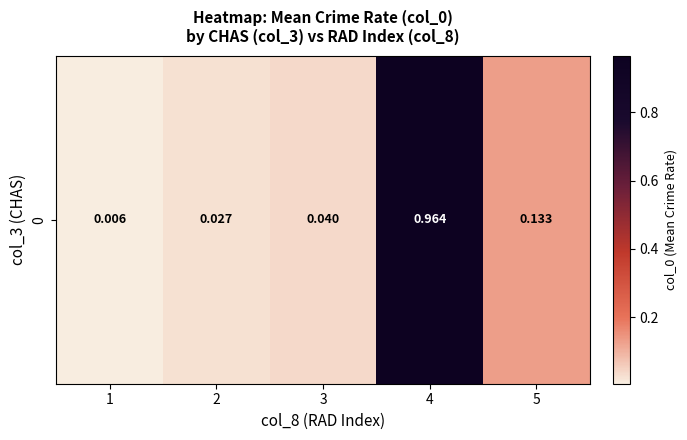

Rank the categories by value from highest to lowest.

4, 5, 3, 2, 1